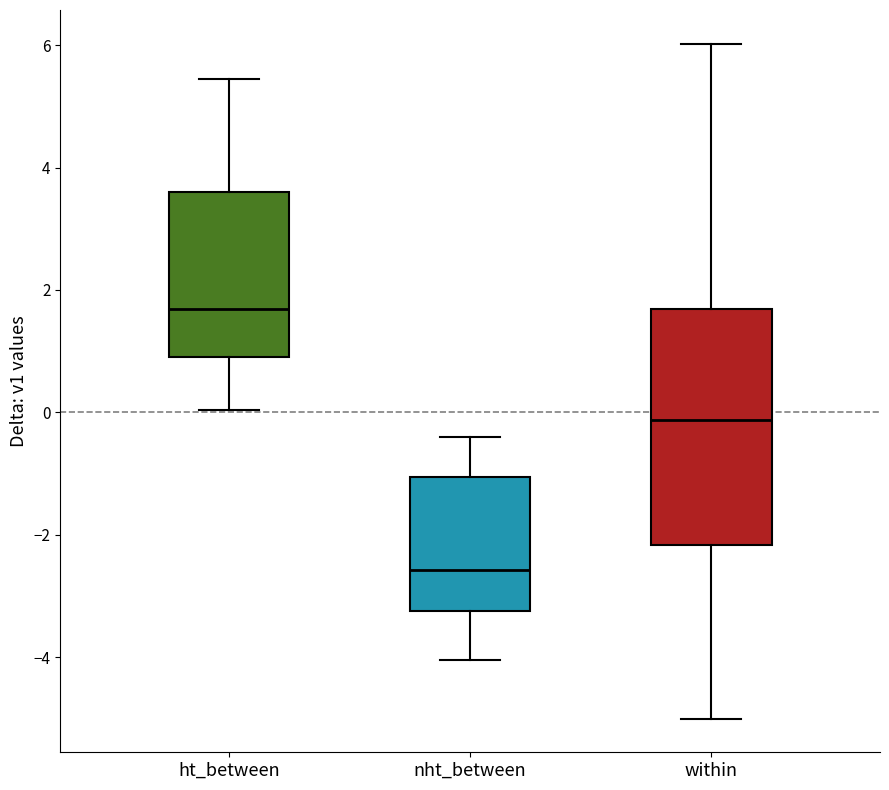

Comparing the boxes themselves (not the whiskers), which one is the tallest?

within